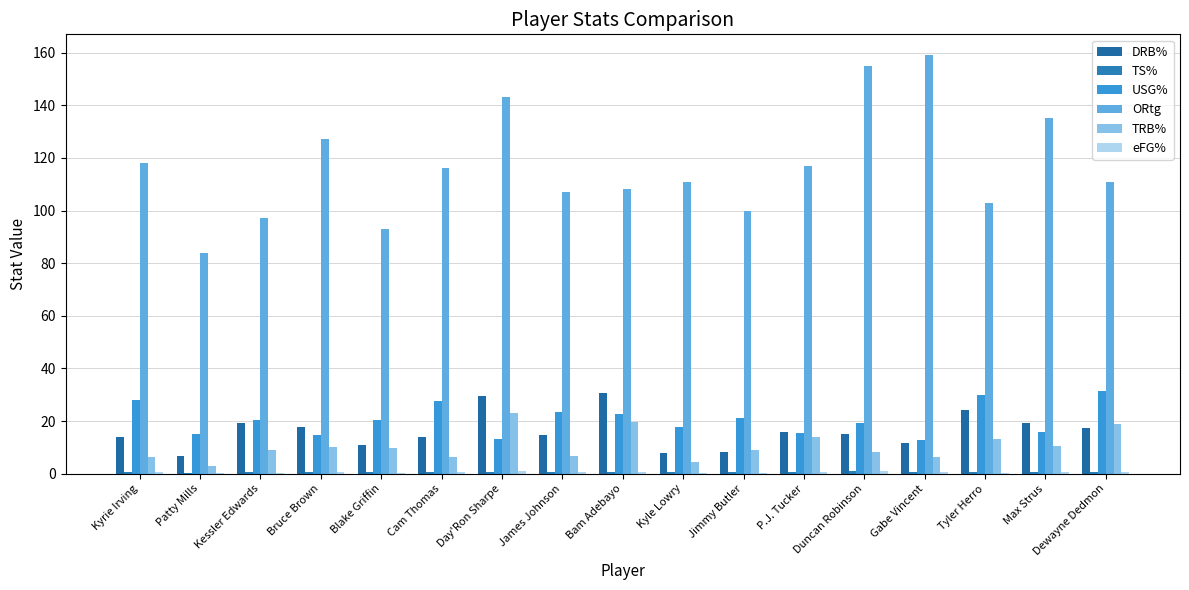

Which category has the highest value across all series?

Gabe Vincent